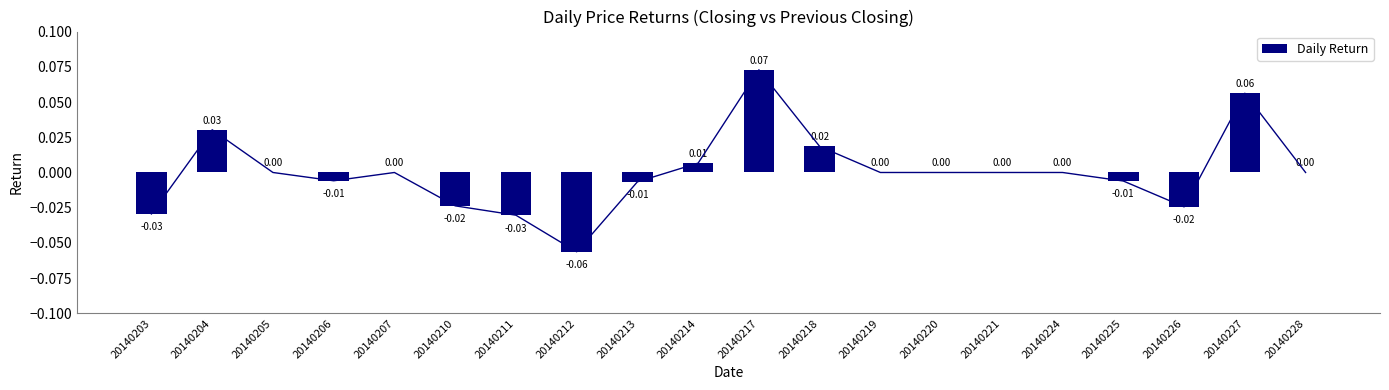

True or false: the data shows -0.1 at 20140212.

True